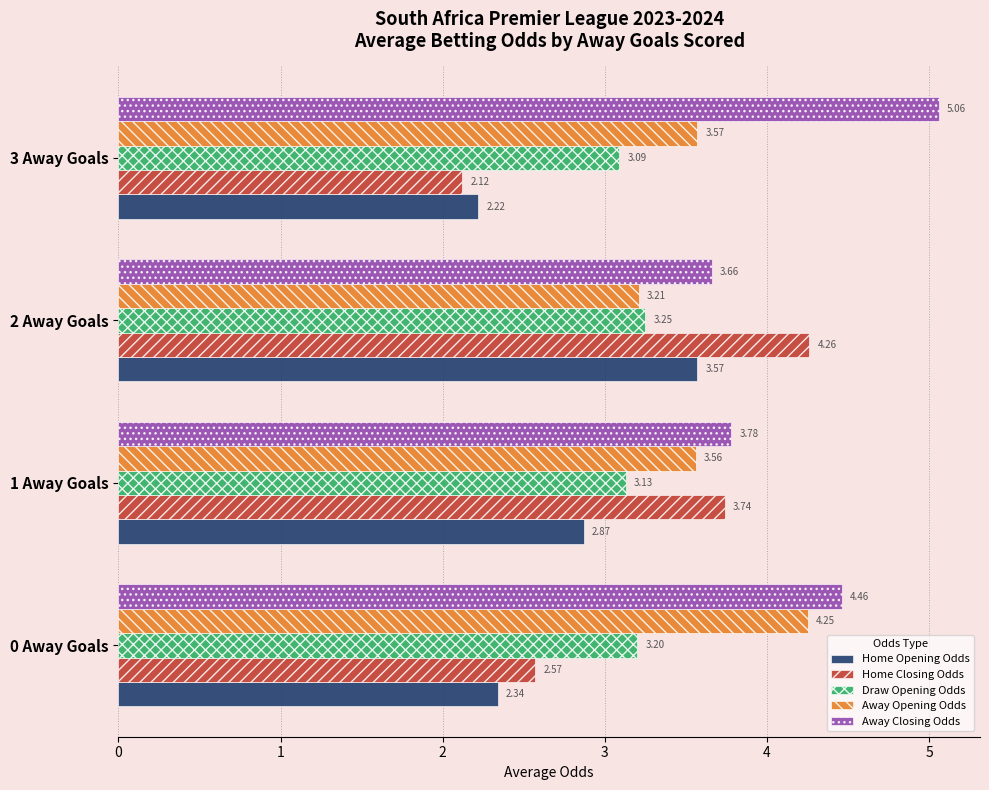

Is the value of Away Opening Odds at 2 Away Goals greater than the value of Home Opening Odds at 2 Away Goals?

No